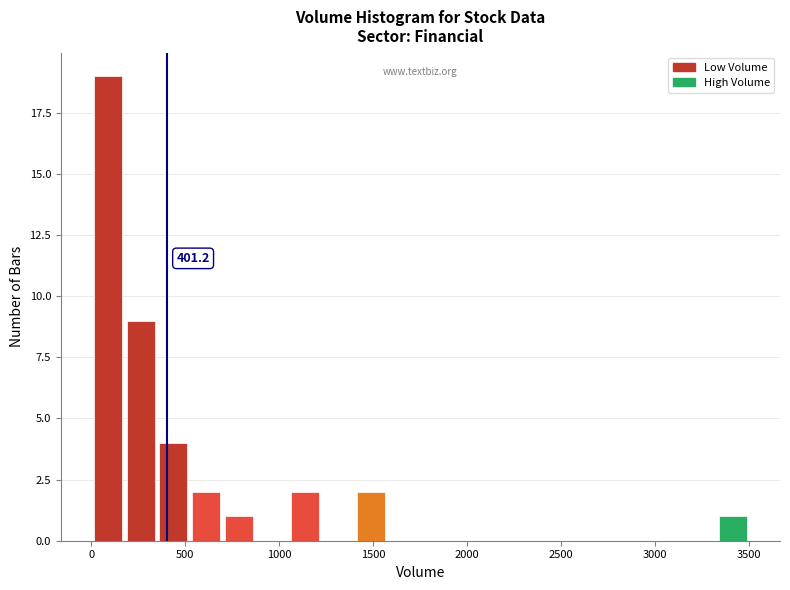

Around what value on the x-axis is the tallest bar? Give the approximate position of its centre, as read against the axis.

100